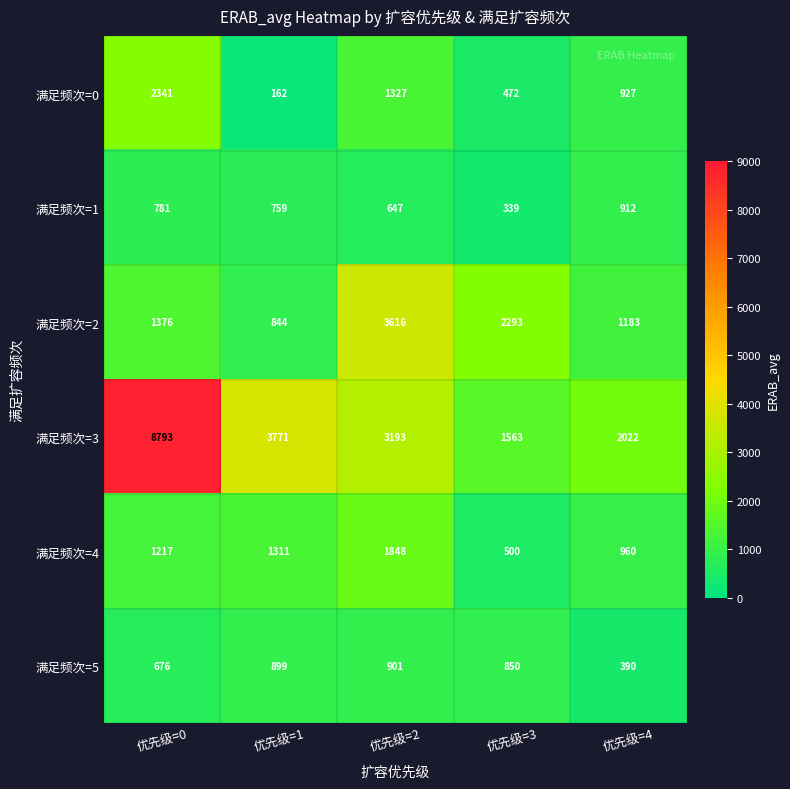

At which label does 满足频次=5 first exceed 850?

优先级=1